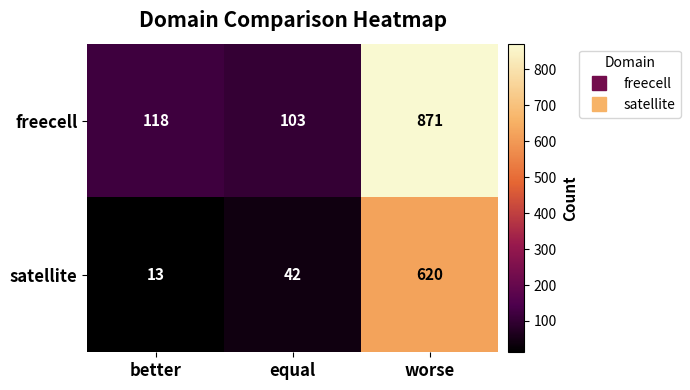

At equal, list the series in order from smallest to largest.

satellite, freecell